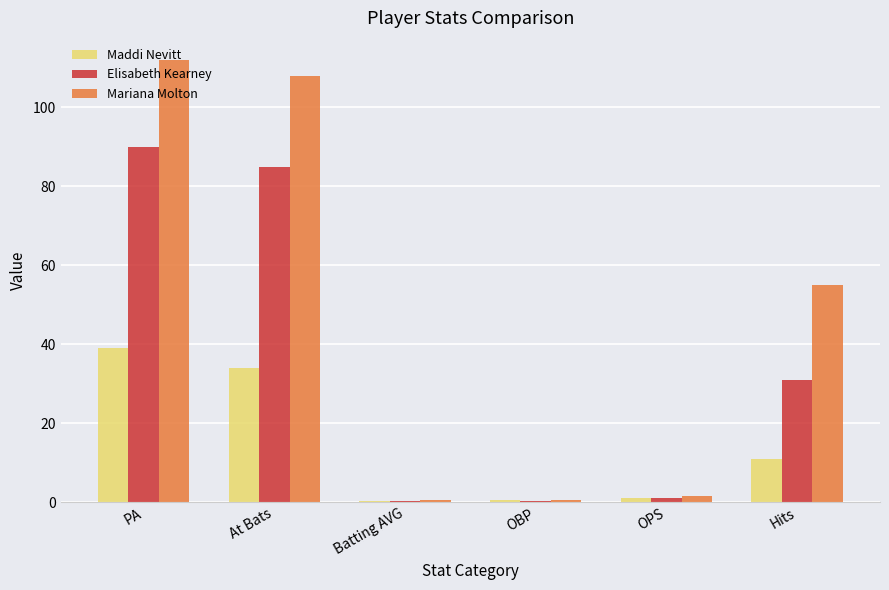

Which series has the largest total across all categories?

Mariana Molton